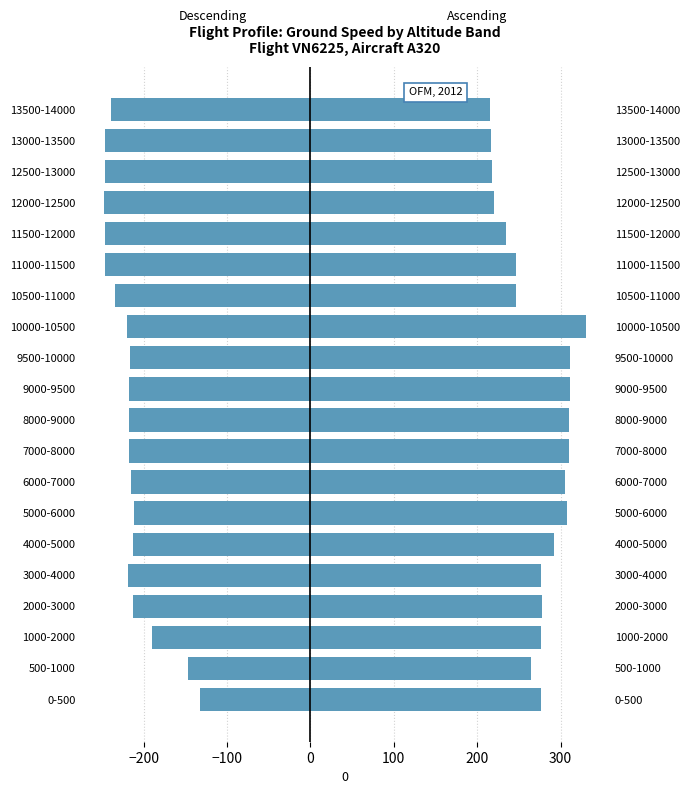

What is the spread (max minus min) of values at 12000-12500?

467